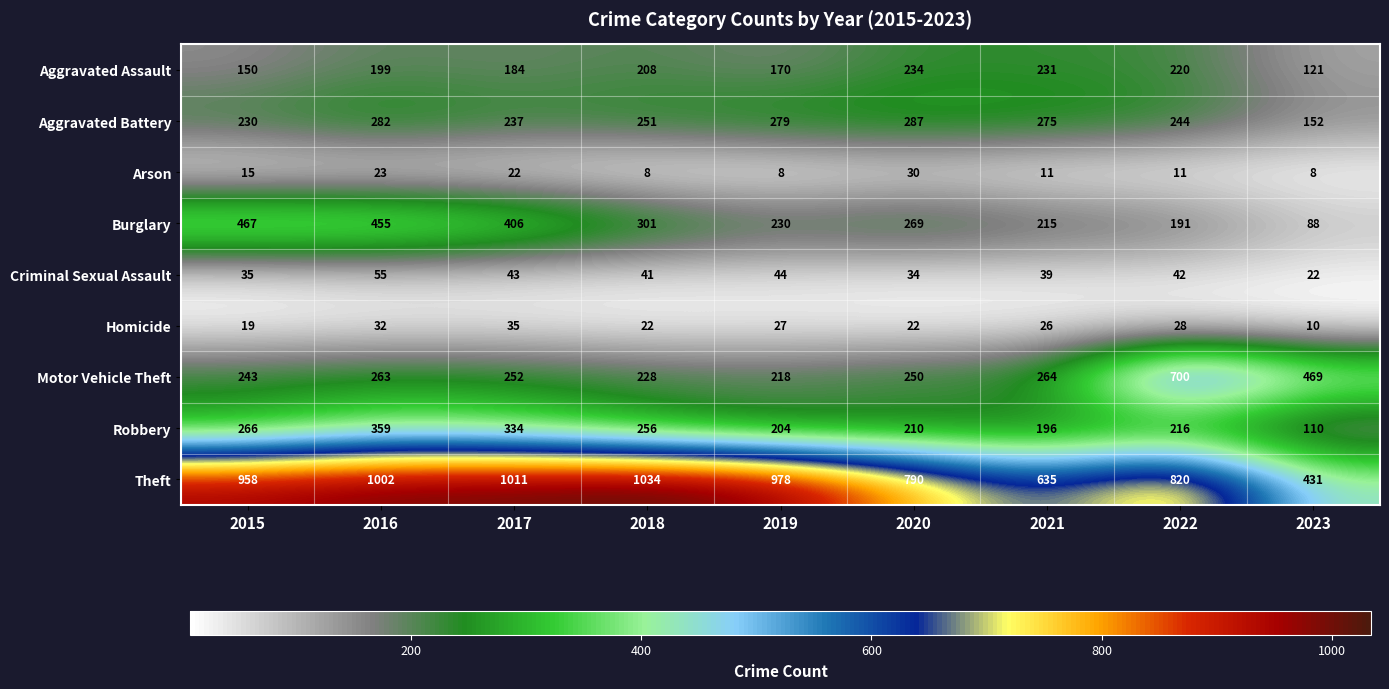

What is the difference between the maximum and minimum values in the Arson series?

22